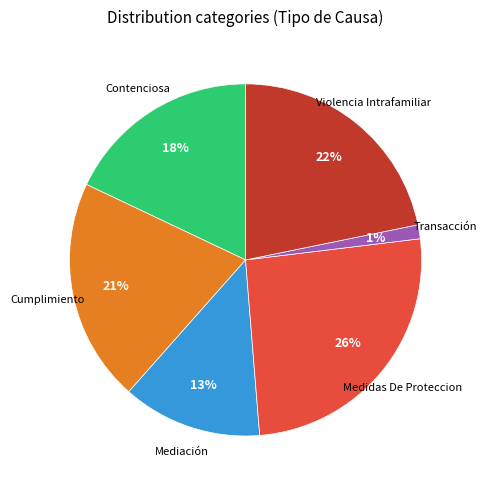

To the nearest percent, what is the average slice percentage?

17%